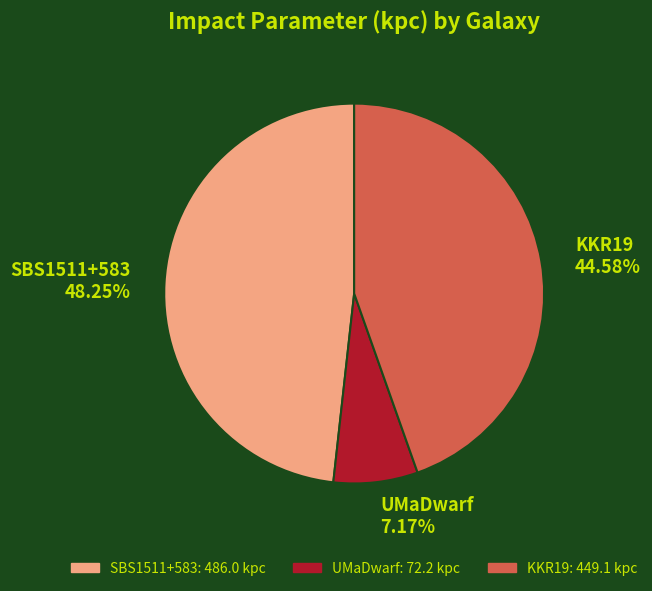

What is the largest slice in the pie chart?

SBS1511+583